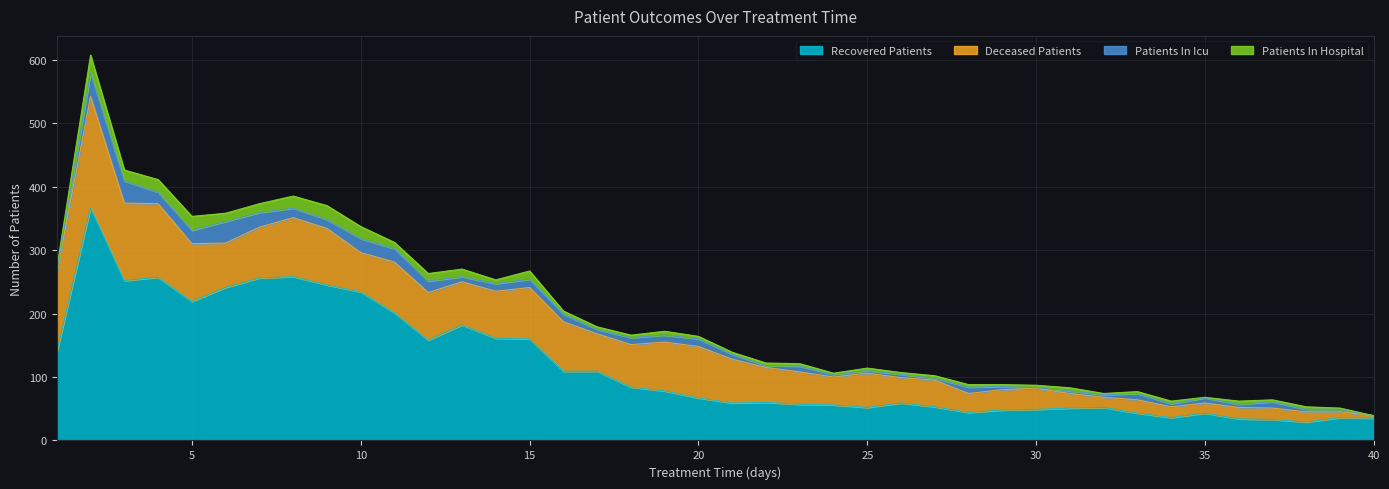

What value does the patients_in_hospital series have at 15, to the nearest 10?

10